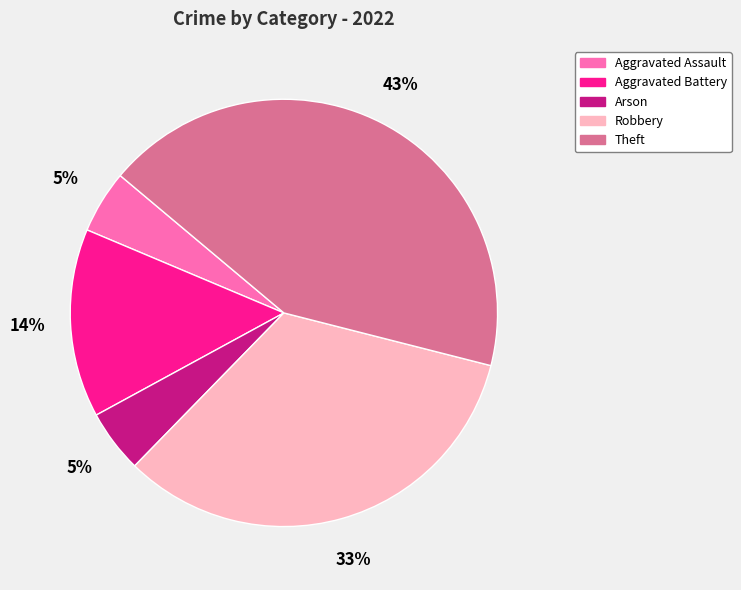

Which slice is the largest?

Theft